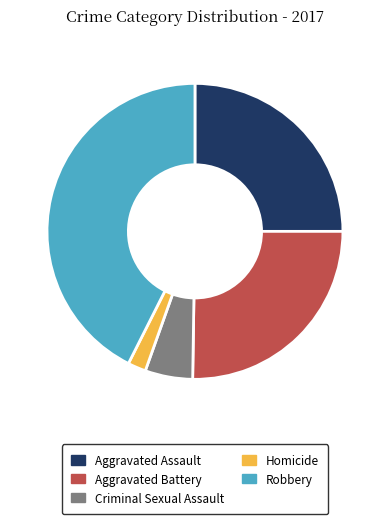

Does Aggravated Assault represent more than half of the total?

No